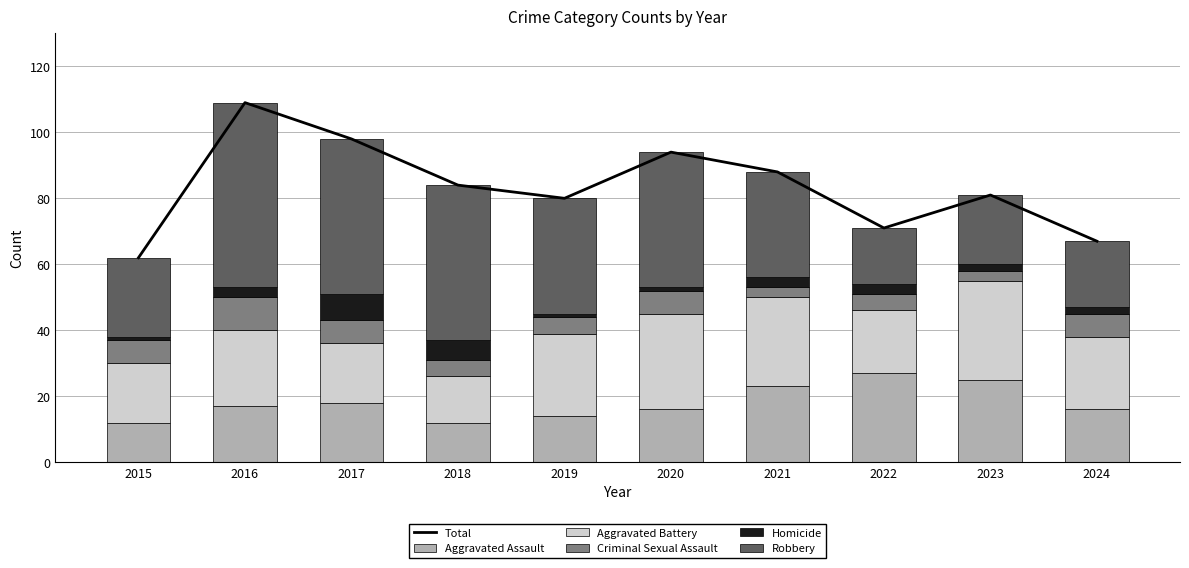

At which category does the chart reach its minimum across all series?

2015